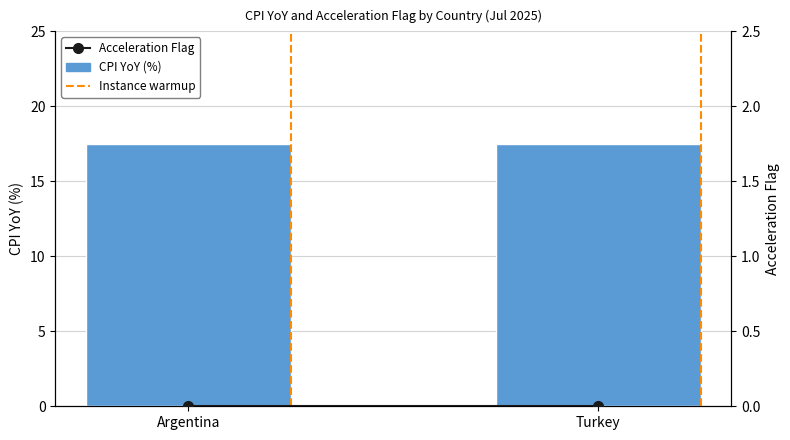

What is the sum of the CPI YoY (%) values at Argentina and Turkey?

35.0